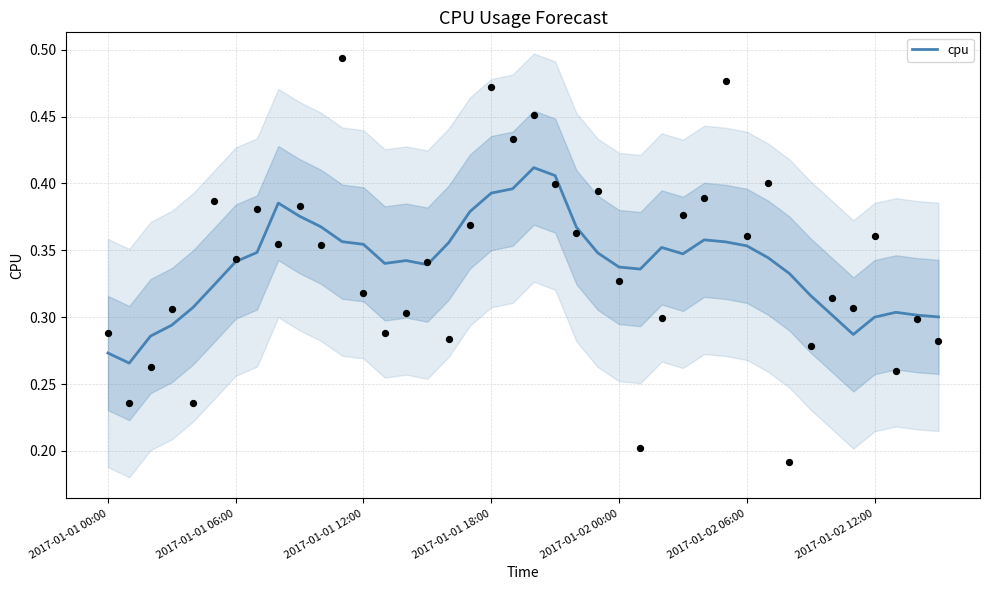

Which has a higher value, 7 or 2017-01-02 06:00?

7